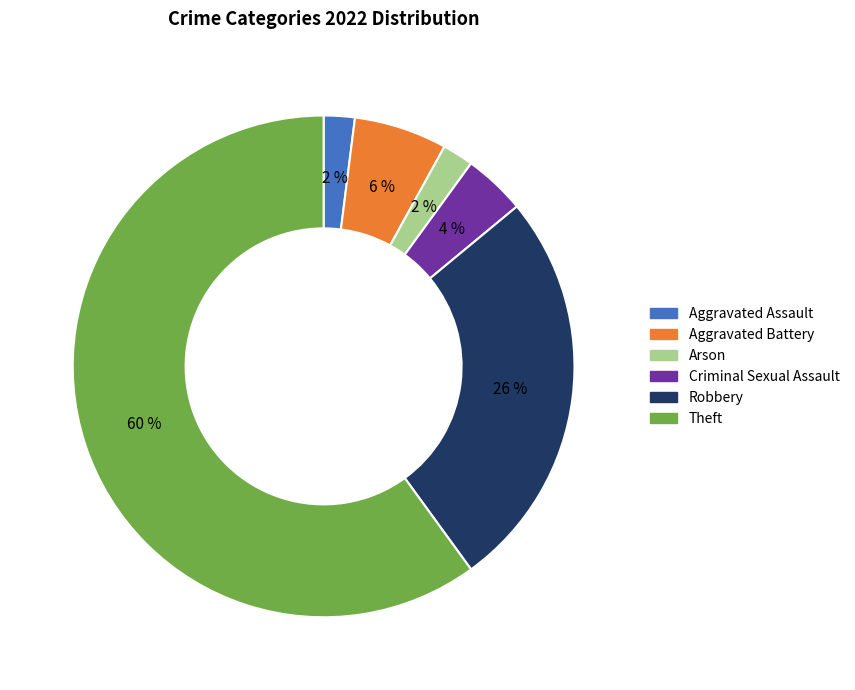

To the nearest percent, what is the average slice percentage?

17%